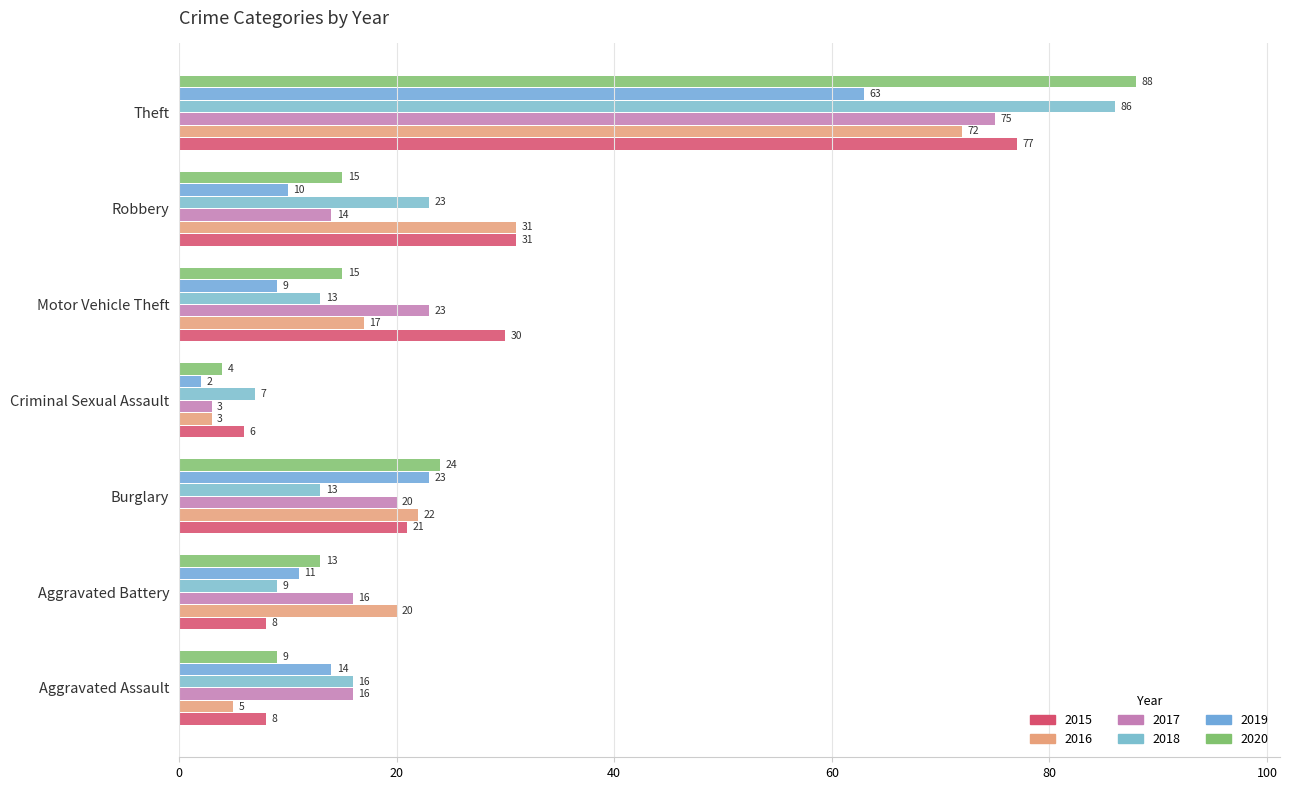

What value does the 2015 series have at Burglary?

21